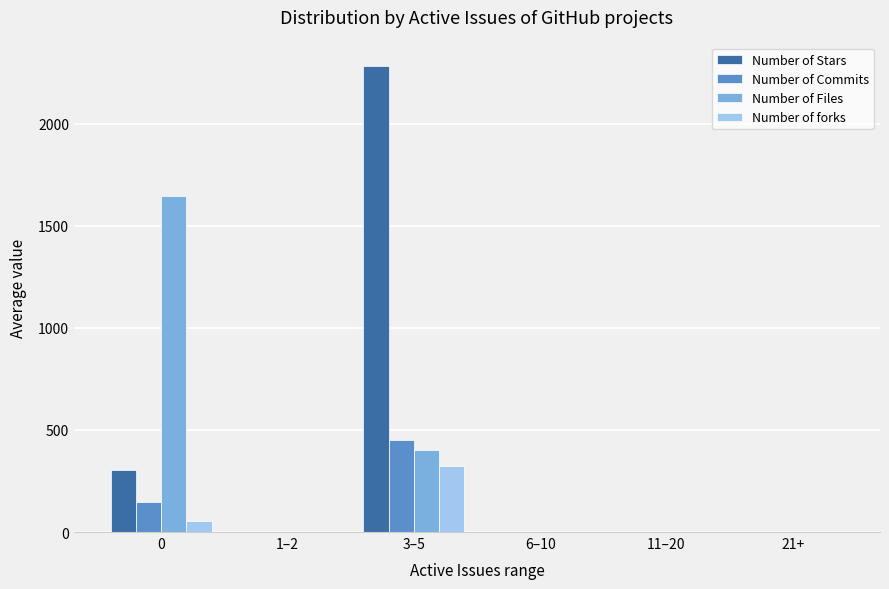

Which series has the largest total across all categories?

Number of Stars